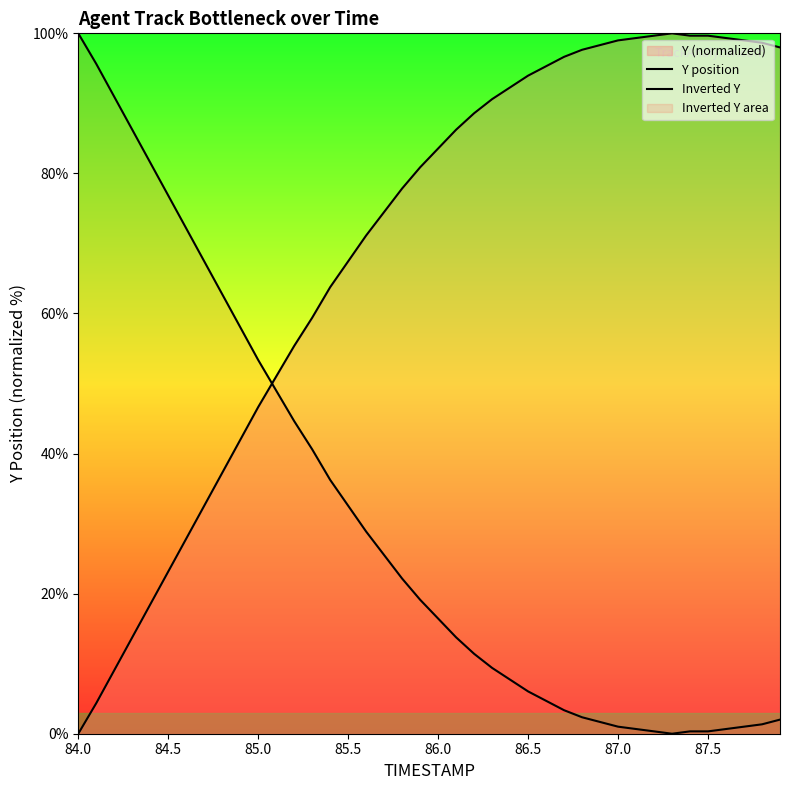

What is the greatest value displayed?

100.0